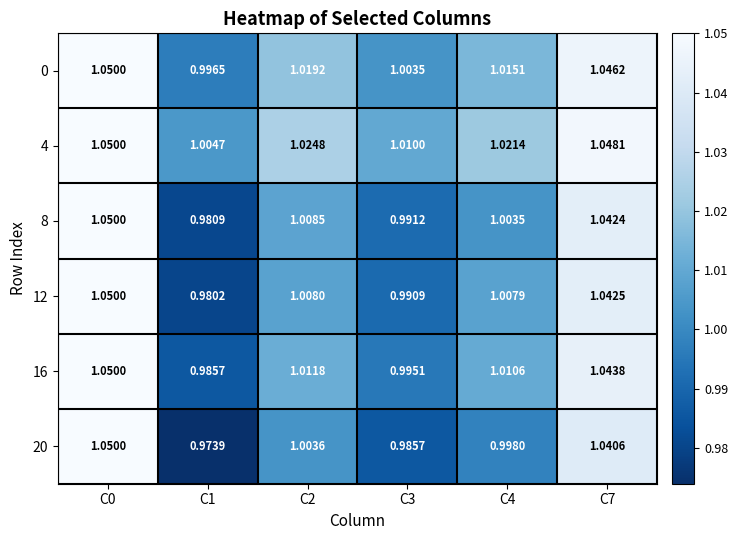

Is the value of 20 at C4 greater than the value of 8 at C1?

Yes